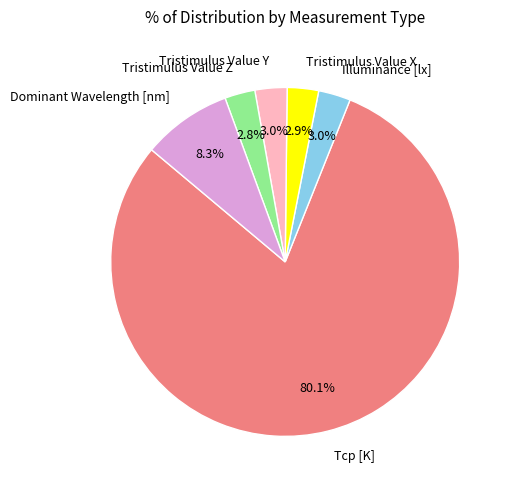

Do Tristimulus Value X and Tcp [K] together represent more than half of the pie?

Yes